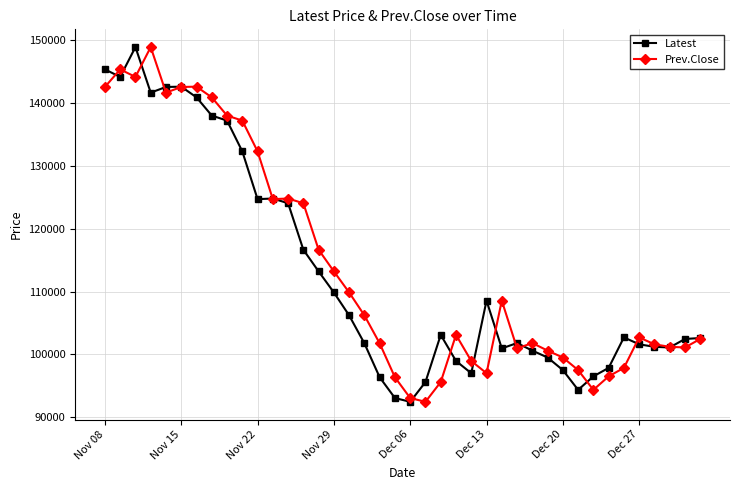

What is the value of the Prev.Close point at the 1st from the left?

142550